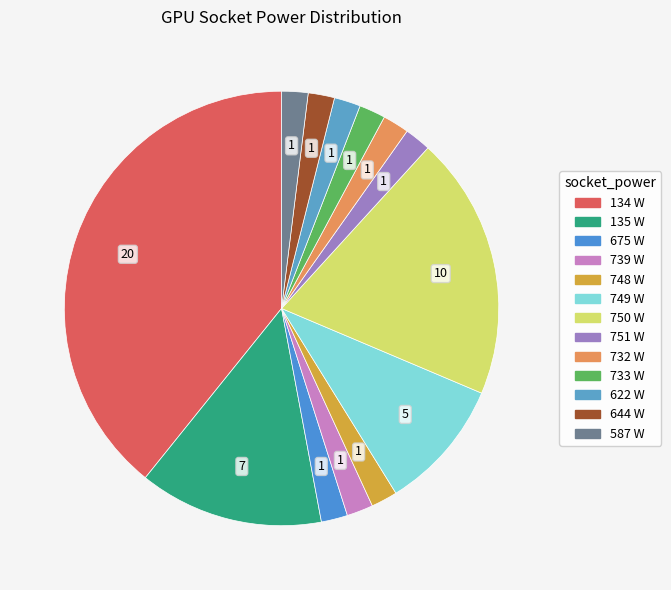

Count the number of slices in the pie.

13